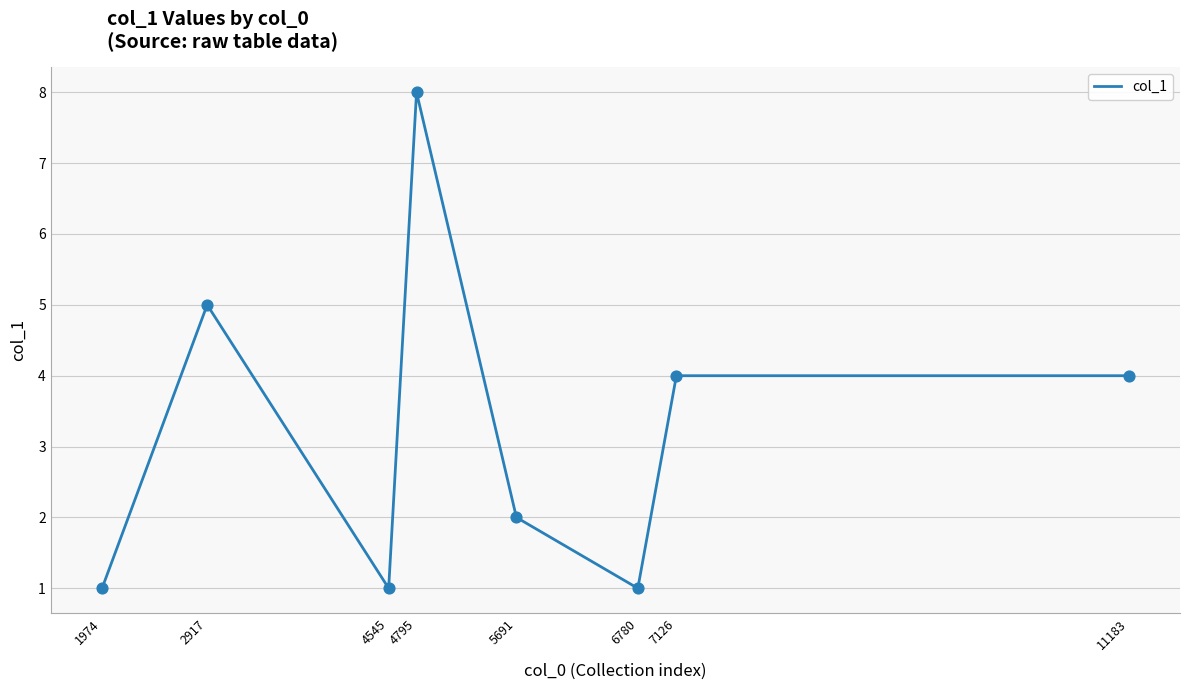

Approximately how many times larger is the value at 7126 compared to 4795?

0.5